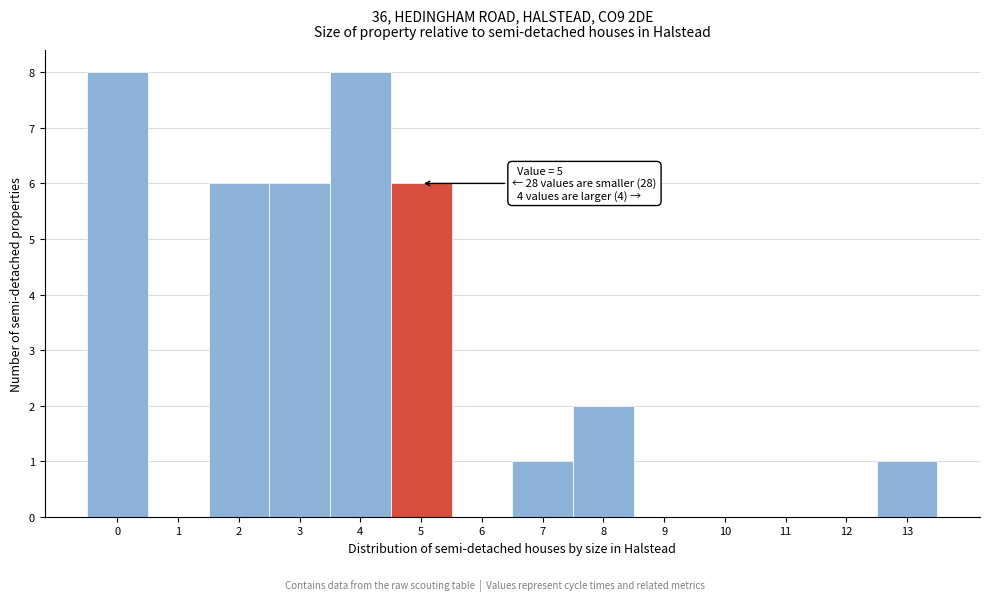

Reading left to right, list all the values displayed in this chart.

0=8	1=0	2=6	3=6	4=8	5=6	6=0	7=1	8=2	9=0	10=0	11=0	12=0	13=1